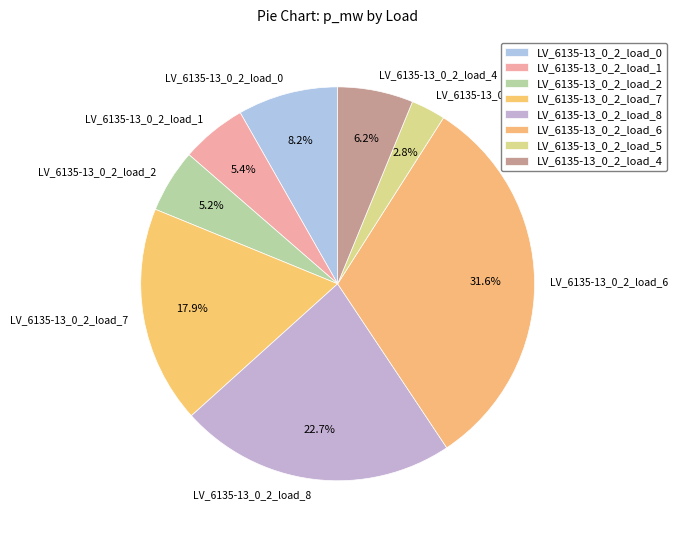

How much of the chart is everything except LV_6135-13_0_2_load_0?

91.8%